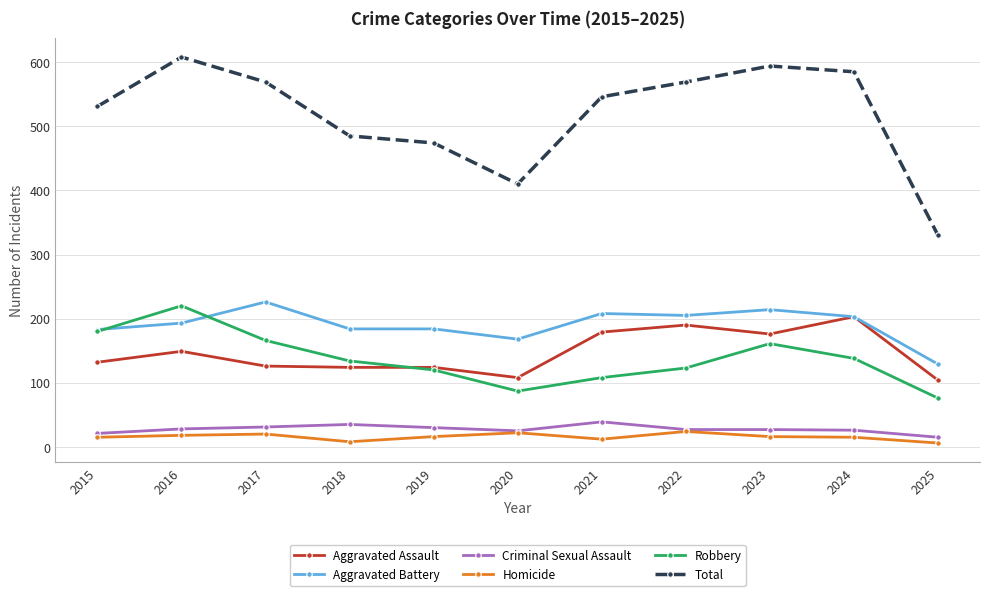

Which series has the largest range (max minus min)?

Total